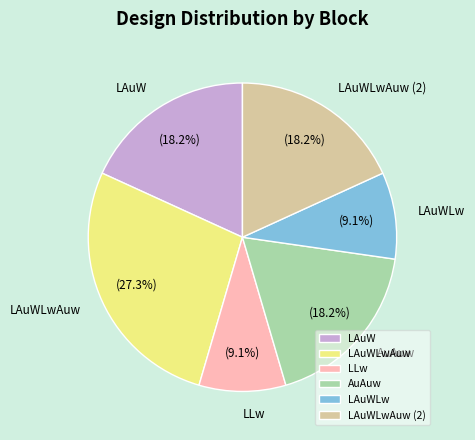

Which category has the biggest portion of the pie?

LAuWLwAuw